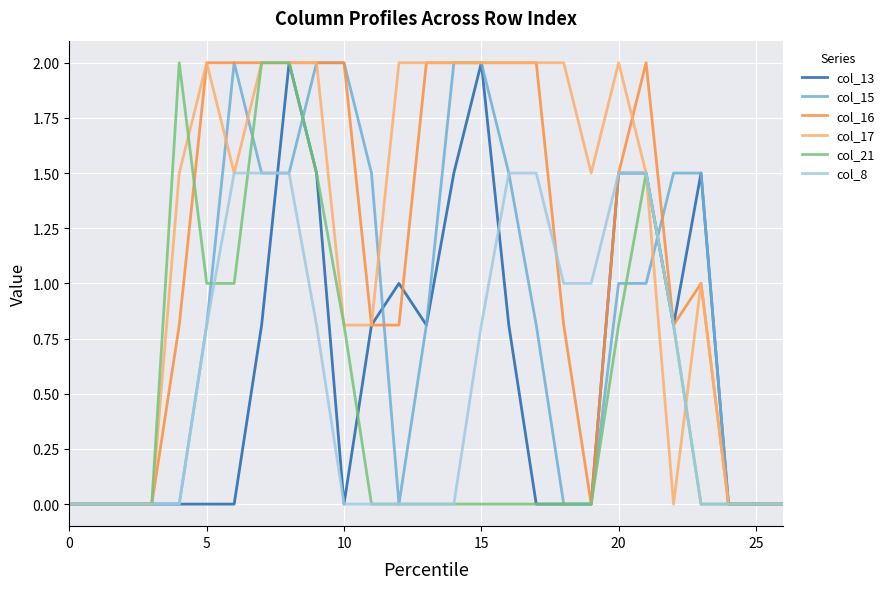

Which series has the largest total across all categories?

col_17